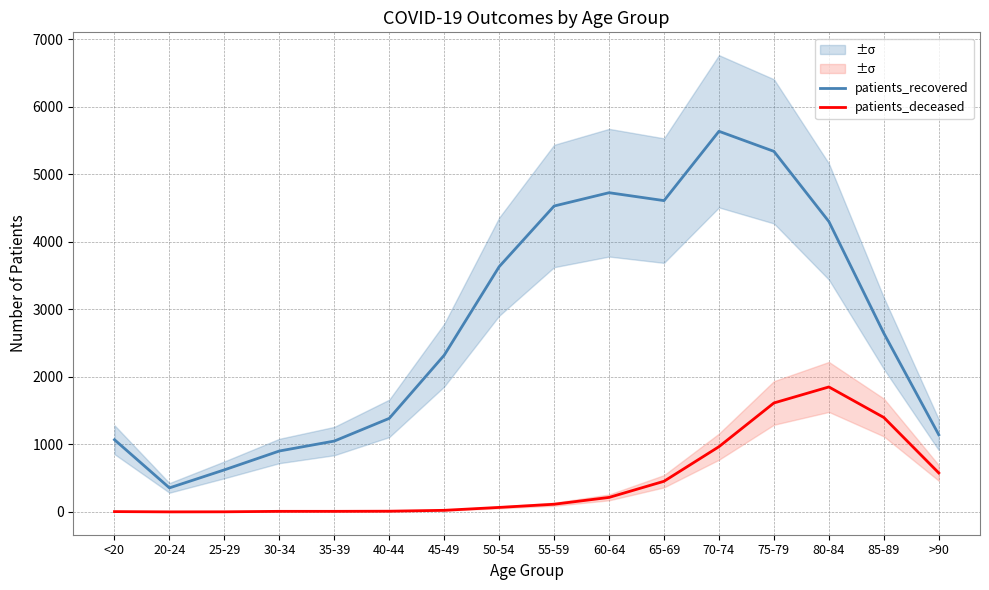

List the series in order of their peak value, lowest first.

patients_deceased, patients_recovered